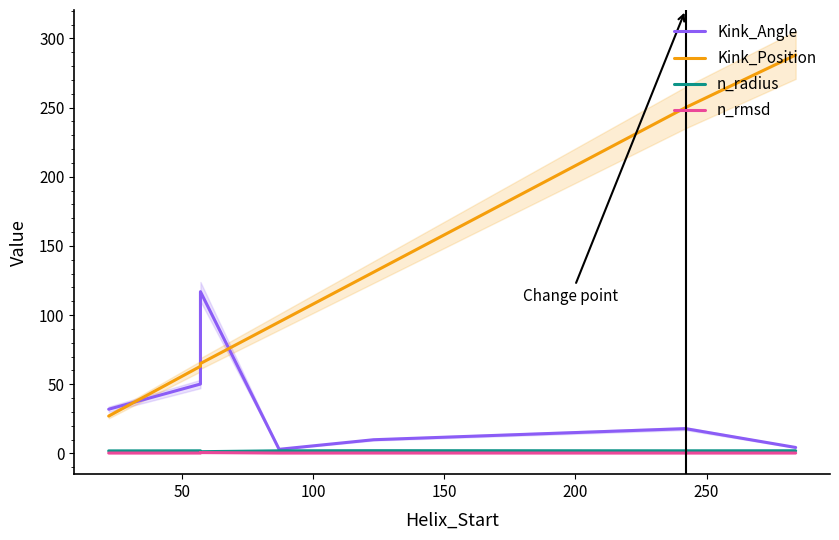

What is the value of the n_rmsd point at the 4th from the left?

0.3